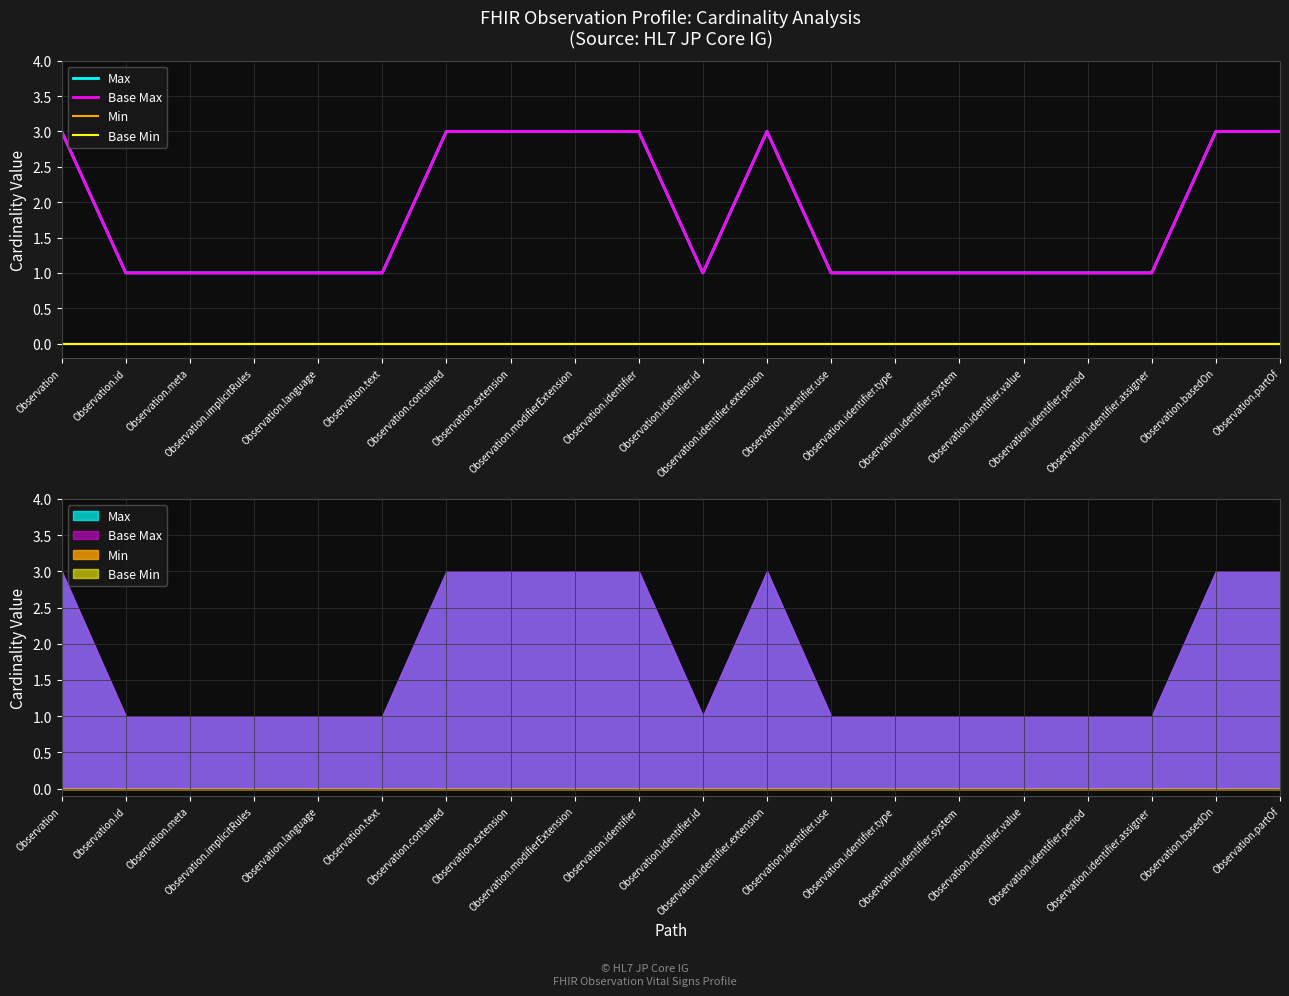

Reading left to right, list all the values displayed in this chart.

Max: Observation=3	Observation.id=1	Observation.meta=1	Observation.implicitRules=1	Observation.language=1	Observation.text=1	Observation.contained=3	Observation.extension=3	Observation.modifierExtension=3	Observation.identifier=3	Observation.identifier.id=1	Observation.identifier.extension=3	Observation.identifier.use=1	Observation.identifier.type=1	Observation.identifier.system=1	Observation.identifier.value=1	Observation.identifier.period=1	Observation.identifier.assigner=1	Observation.basedOn=3	Observation.partOf=3
Base Max: Observation=3	Observation.id=1	Observation.meta=1	Observation.implicitRules=1	Observation.language=1	Observation.text=1	Observation.contained=3	Observation.extension=3	Observation.modifierExtension=3	Observation.identifier=3	Observation.identifier.id=1	Observation.identifier.extension=3	Observation.identifier.use=1	Observation.identifier.type=1	Observation.identifier.system=1	Observation.identifier.value=1	Observation.identifier.period=1	Observation.identifier.assigner=1	Observation.basedOn=3	Observation.partOf=3
Min: Observation=0	Observation.id=0	Observation.meta=0	Observation.implicitRules=0	Observation.language=0	Observation.text=0	Observation.contained=0	Observation.extension=0	Observation.modifierExtension=0	Observation.identifier=0	Observation.identifier.id=0	Observation.identifier.extension=0	Observation.identifier.use=0	Observation.identifier.type=0	Observation.identifier.system=0	Observation.identifier.value=0	Observation.identifier.period=0	Observation.identifier.assigner=0	Observation.basedOn=0	Observation.partOf=0
Base Min: Observation=0	Observation.id=0	Observation.meta=0	Observation.implicitRules=0	Observation.language=0	Observation.text=0	Observation.contained=0	Observation.extension=0	Observation.modifierExtension=0	Observation.identifier=0	Observation.identifier.id=0	Observation.identifier.extension=0	Observation.identifier.use=0	Observation.identifier.type=0	Observation.identifier.system=0	Observation.identifier.value=0	Observation.identifier.period=0	Observation.identifier.assigner=0	Observation.basedOn=0	Observation.partOf=0